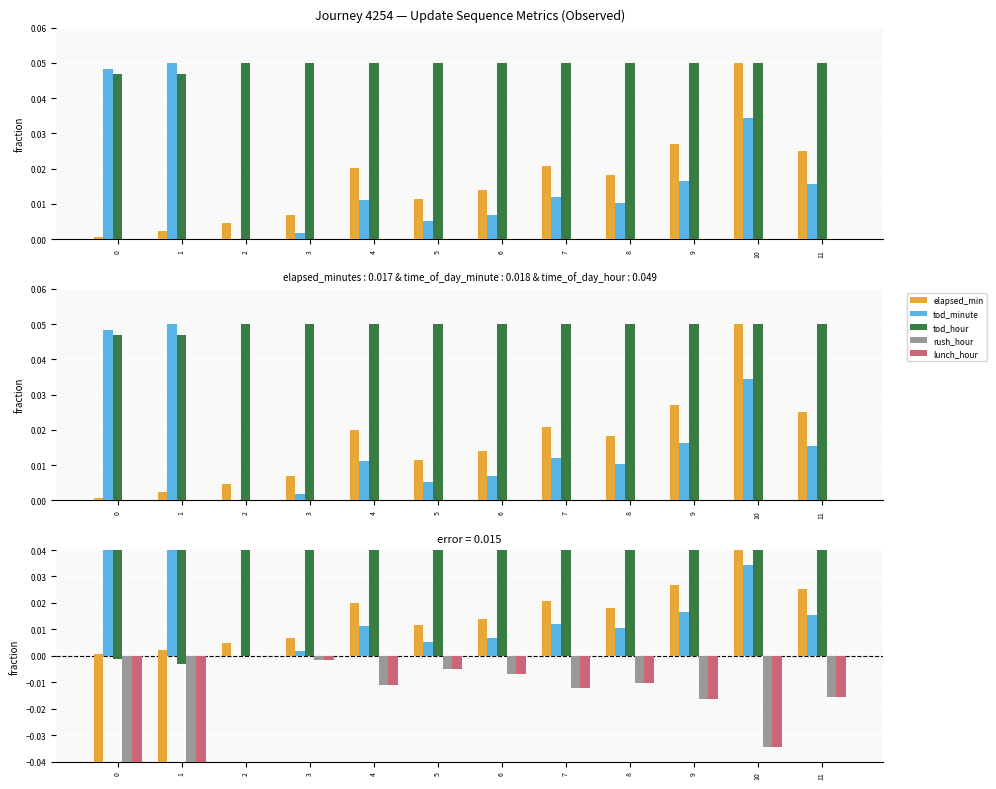

Reading left to right, list all the values displayed in this chart.

elapsed_minutes: -0.0	-0.0	0.0	0.0	0.0	0.0	0.0	0.0	0.0	0.0	0.0	0.0
time_of_day_minute: 0.0	0.0	0.0	0.0	0.0	0.0	0.0	0.0	0.0	0.0	0.0	0.0
time_of_day_hour: -0.0	-0.0	0.1	0.0	0.0	0.0	0.0	0.0	0.0	0.0	0.0	0.0
is_rush_hour: -0.0	-0.1	0.0	-0.0	-0.0	-0.0	-0.0	-0.0	-0.0	-0.0	-0.0	-0.0
is_lunch_hour: -0.0	-0.1	0.0	-0.0	-0.0	-0.0	-0.0	-0.0	-0.0	-0.0	-0.0	-0.0